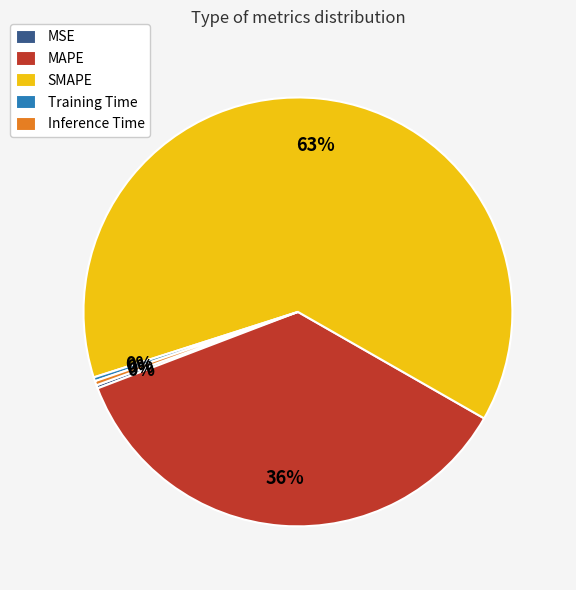

To the nearest percent, what is the average slice percentage?

20%